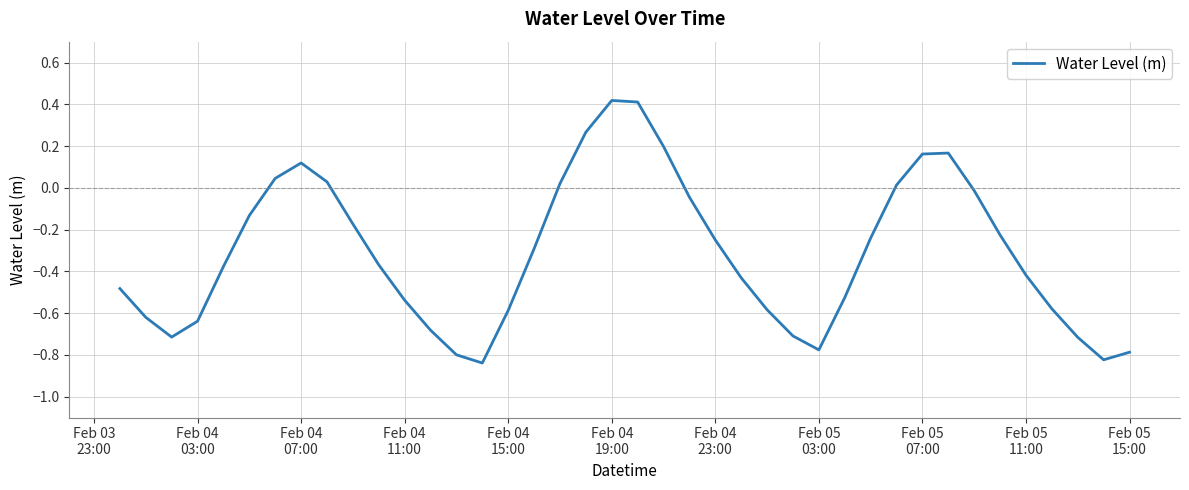

Is this an area chart (filled region under the line)?

No